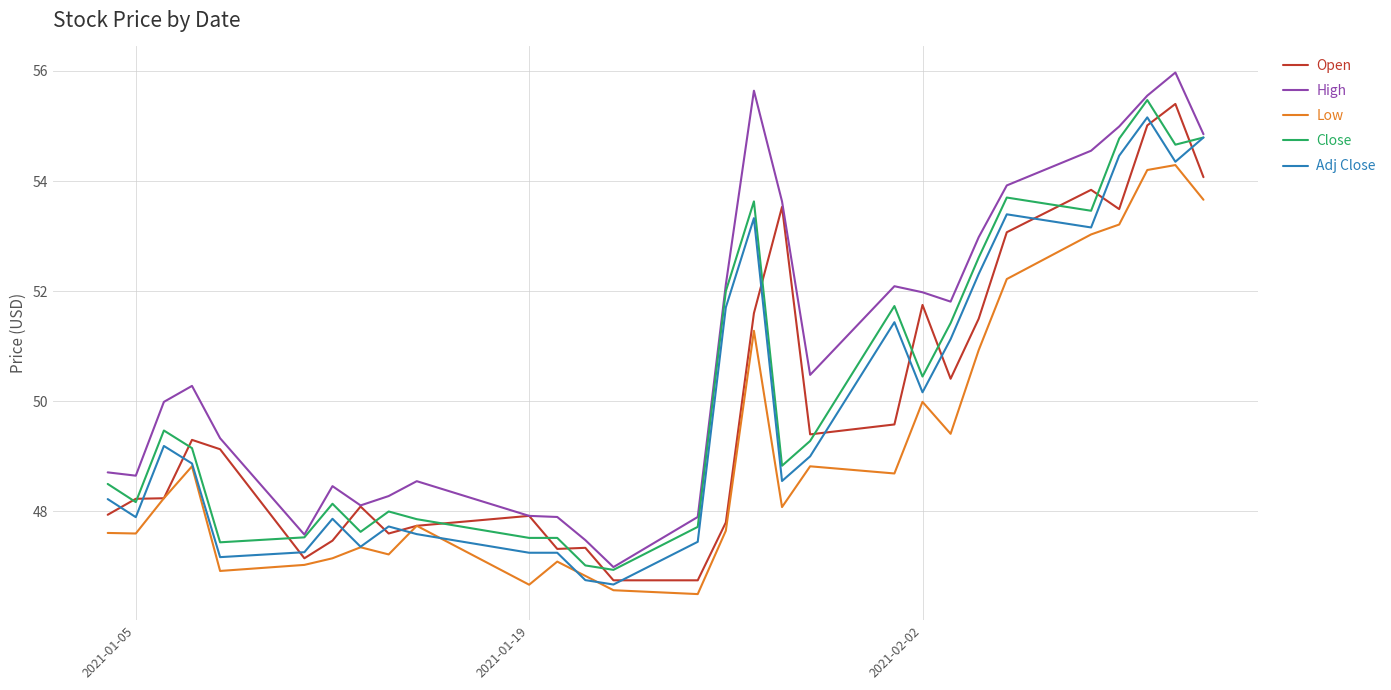

What is the minimum value shown in the chart?

46.5